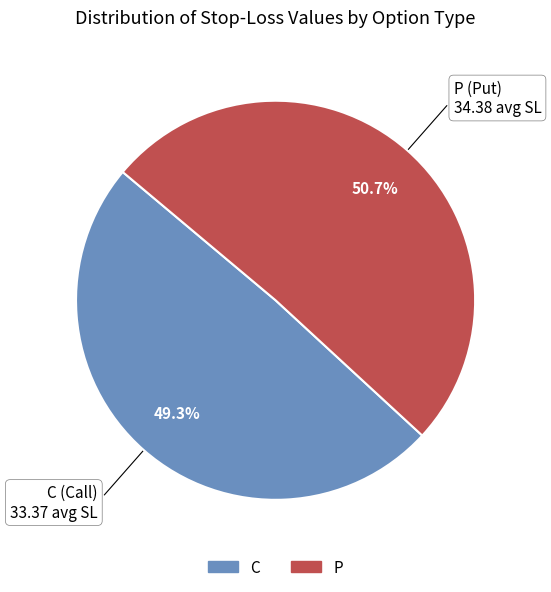

Count the number of slices in the pie.

2